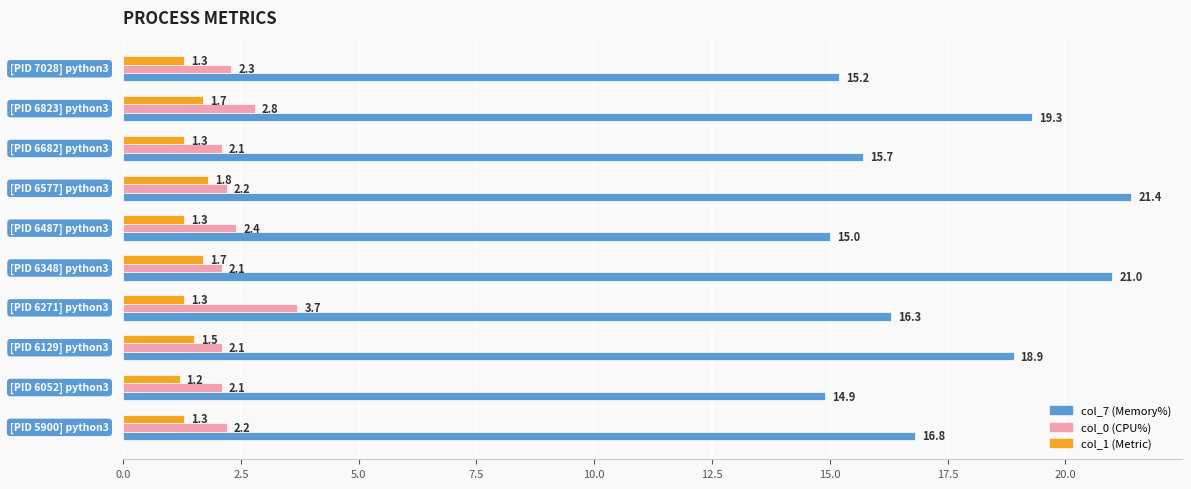

What is the maximum value shown in the chart?

21.4